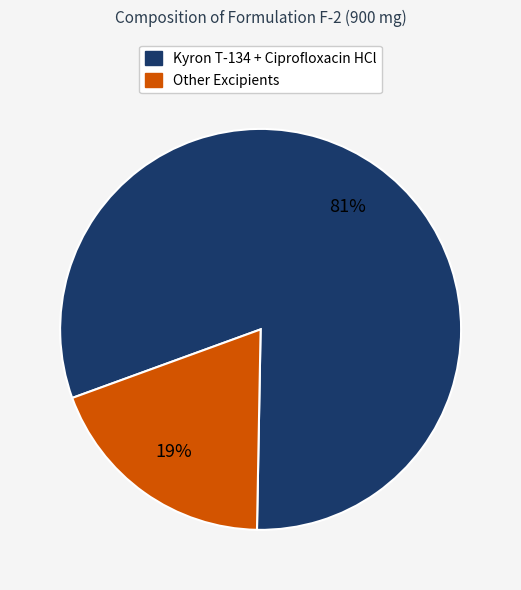

To the nearest percent, what is the difference between the largest and smallest slice percentages?

62%